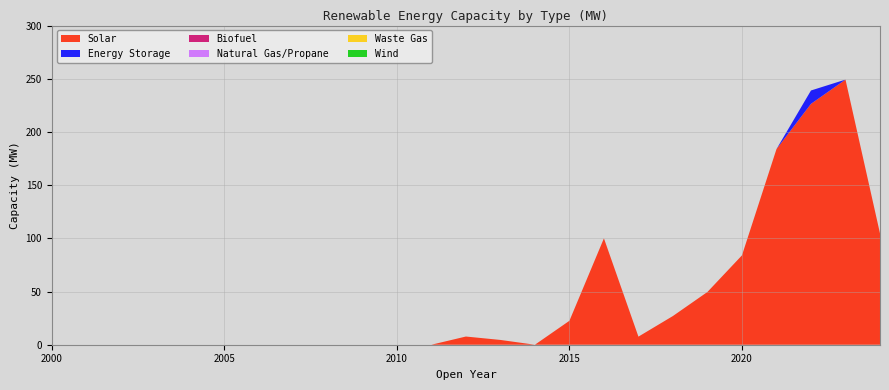

Reading left to right, list all the values displayed in this chart.

Solar: 2000=0.0	2001=0.0	2002=0.0	2003=0.0	2004=0.0	2005=0.0	2006=0.0	2007=0.0	2008=0.0	2009=0.0	2010=0.0	2011=0.0	2012=7.7	2013=4.5	2014=0.0	2015=22.5	2016=100.0	2017=7.6	2018=27.0	2019=49.6	2020=84.0	2021=183.9	2022=226.4	2023=249.2	2024=104.6
Energy Storage: 2000=0.0	2001=0.0	2002=0.0	2003=0.0	2004=0.0	2005=0.0	2006=0.0	2007=0.0	2008=0.0	2009=0.0	2010=0.0	2011=0.0	2012=0.0	2013=0.0	2014=0.0	2015=0.0	2016=0.0	2017=0.0	2018=0.0	2019=0.0	2020=0.0	2021=0.0	2022=12.6	2023=0.0	2024=0.0
Biofuel: 2000=0.0	2001=0.0	2002=0.0	2003=0.0	2004=0.0	2005=0.0	2006=0.0	2007=0.0	2008=0.0	2009=0.0	2010=0.0	2011=0.0	2012=0.0	2013=0.0	2014=0.0	2015=0.0	2016=0.0	2017=0.0	2018=0.0	2019=0.0	2020=0.0	2021=0.0	2022=0.0	2023=0.0	2024=0.0
Natural Gas/Propane: 2000=0.0	2001=0.0	2002=0.0	2003=0.0	2004=0.0	2005=0.0	2006=0.0	2007=0.0	2008=0.0	2009=0.0	2010=0.0	2011=0.0	2012=0.0	2013=0.0	2014=0.0	2015=0.0	2016=0.0	2017=0.0	2018=0.0	2019=0.0	2020=0.0	2021=0.0	2022=0.0	2023=0.0	2024=0.0
Waste Gas: 2000=0.0	2001=0.0	2002=0.0	2003=0.0	2004=0.0	2005=0.0	2006=0.0	2007=0.0	2008=0.0	2009=0.0	2010=0.0	2011=0.0	2012=0.0	2013=0.0	2014=0.0	2015=0.0	2016=0.0	2017=0.0	2018=0.0	2019=0.0	2020=0.0	2021=0.0	2022=0.0	2023=0.0	2024=0.0
Wind: 2000=0.0	2001=0.0	2002=0.0	2003=0.0	2004=0.0	2005=0.0	2006=0.0	2007=0.0	2008=0.0	2009=0.0	2010=0.0	2011=0.0	2012=0.0	2013=0.0	2014=0.0	2015=0.0	2016=0.0	2017=0.0	2018=0.0	2019=0.0	2020=0.0	2021=0.0	2022=0.0	2023=0.0	2024=0.0